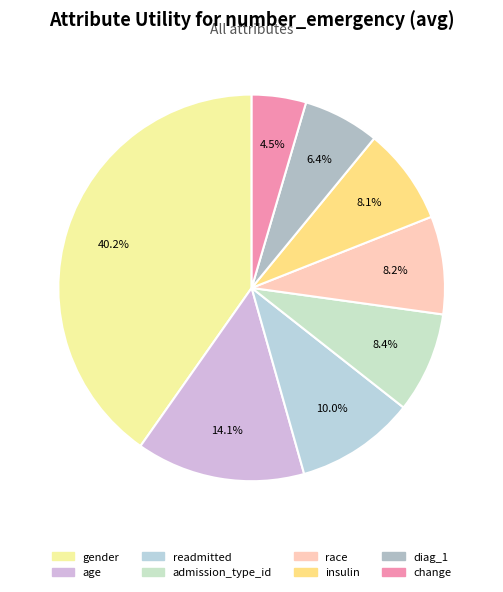

To the nearest percent, what portion does race represent?

8%